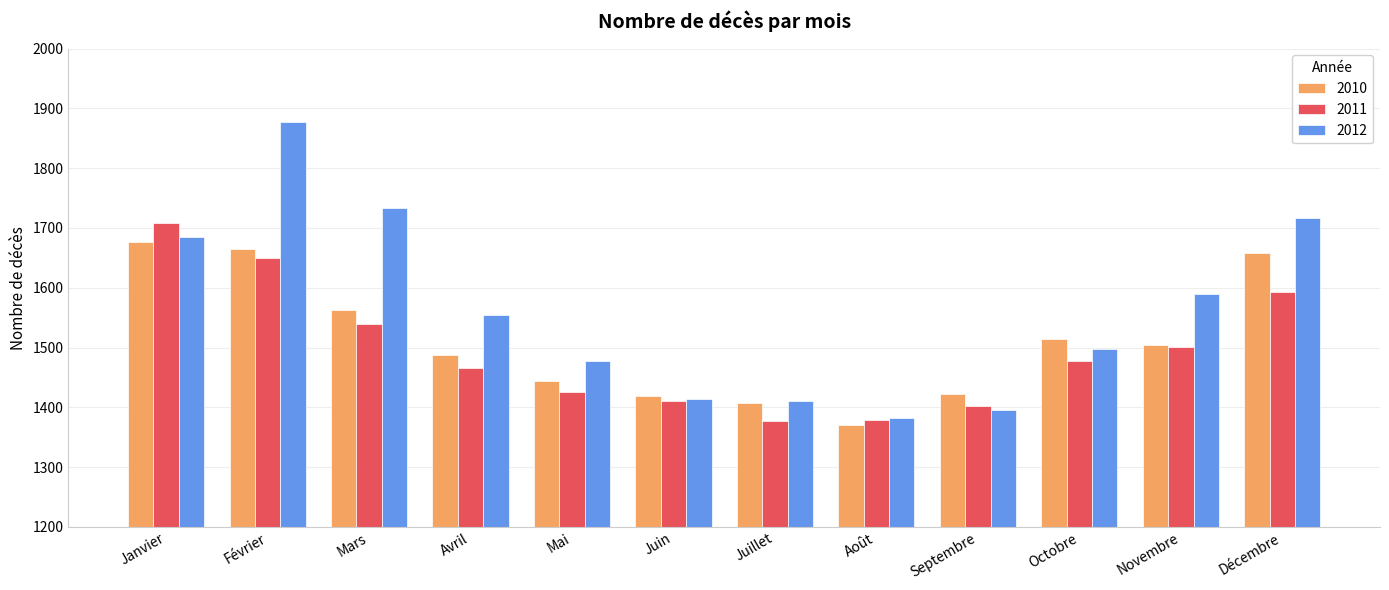

The value of 2012 at Février is 1877. True or false?

True